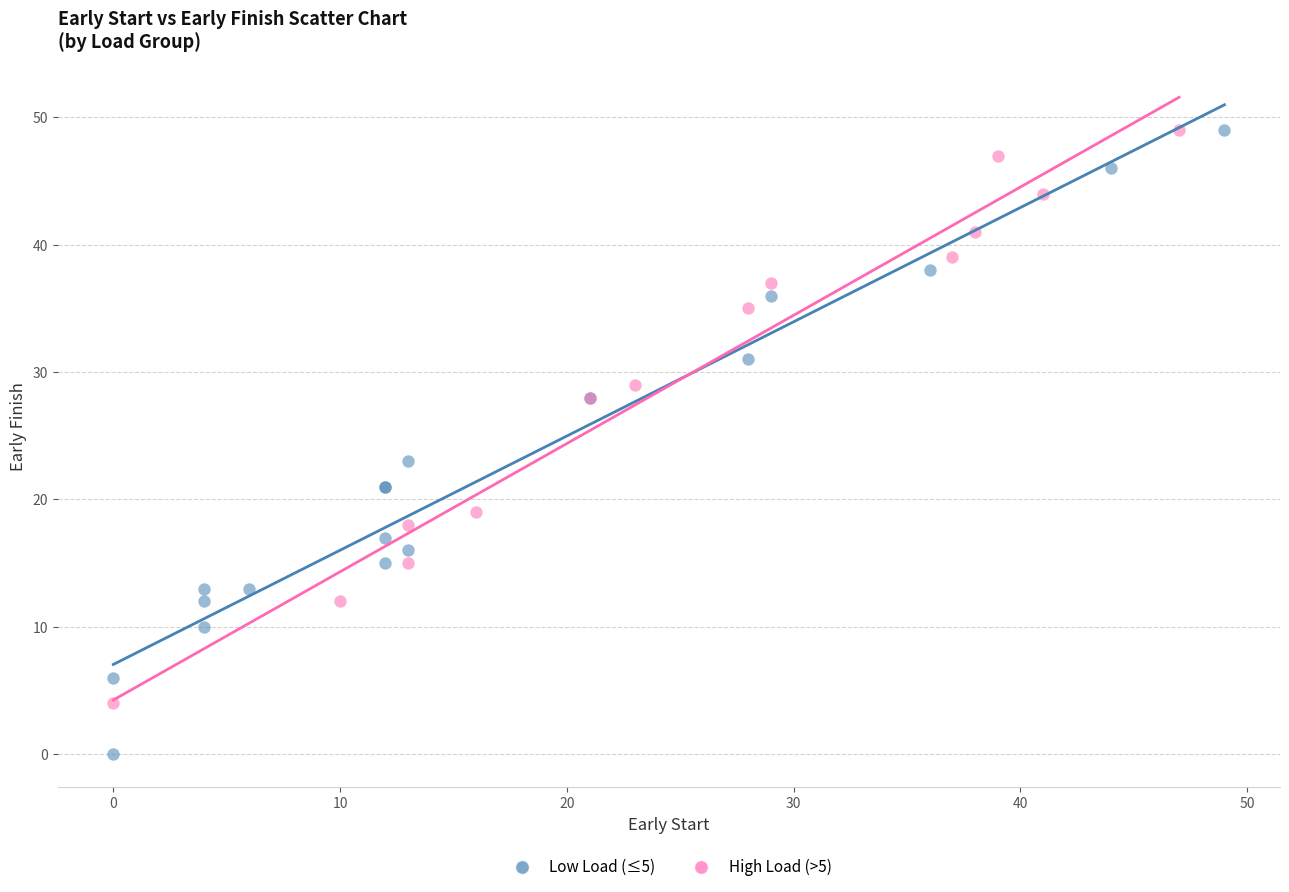

Which series contains the lowest Y value?

Low Load (≤5)